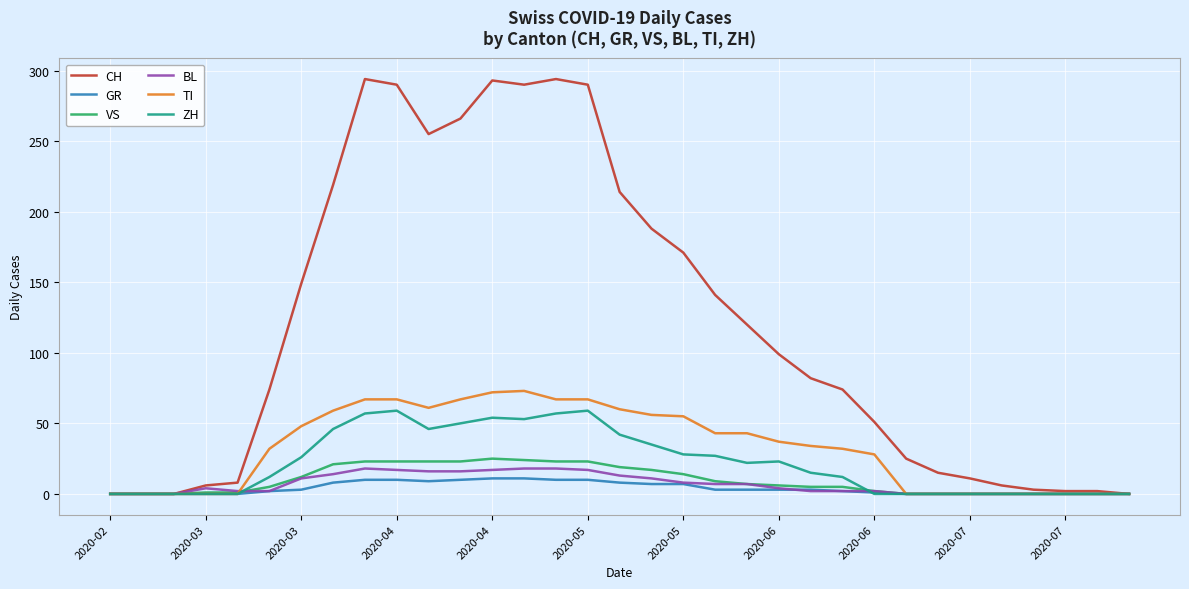

What is the maximum value for CH?

294